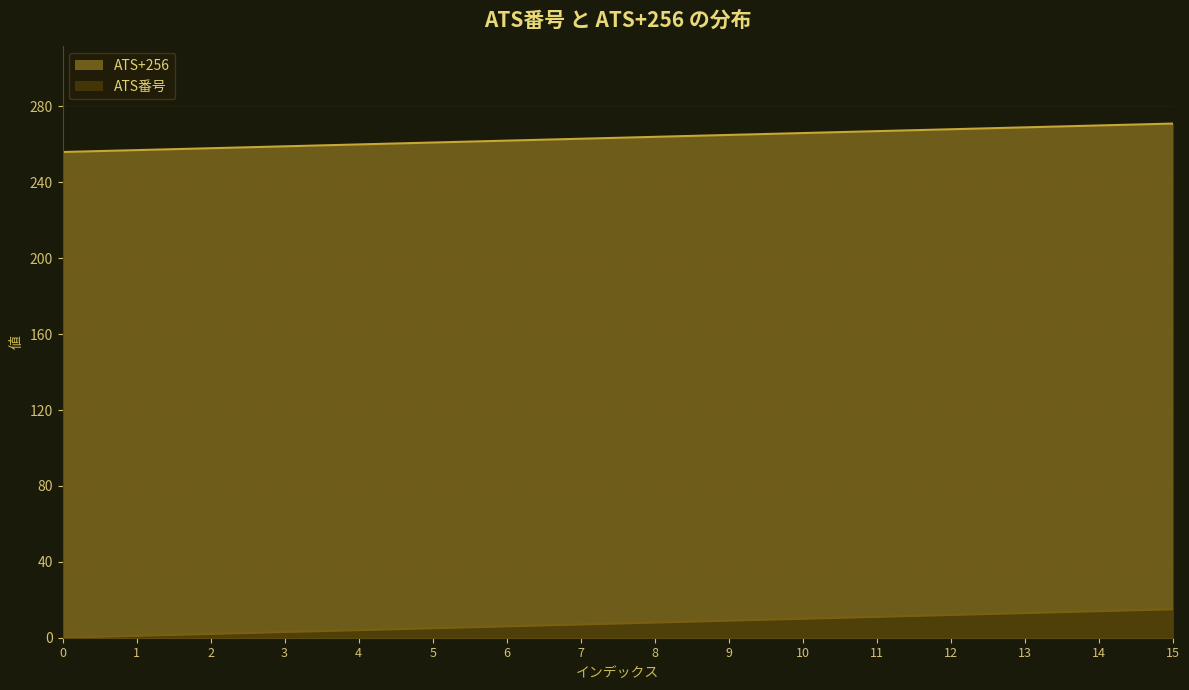

Between 2 and 5, which is larger?

5